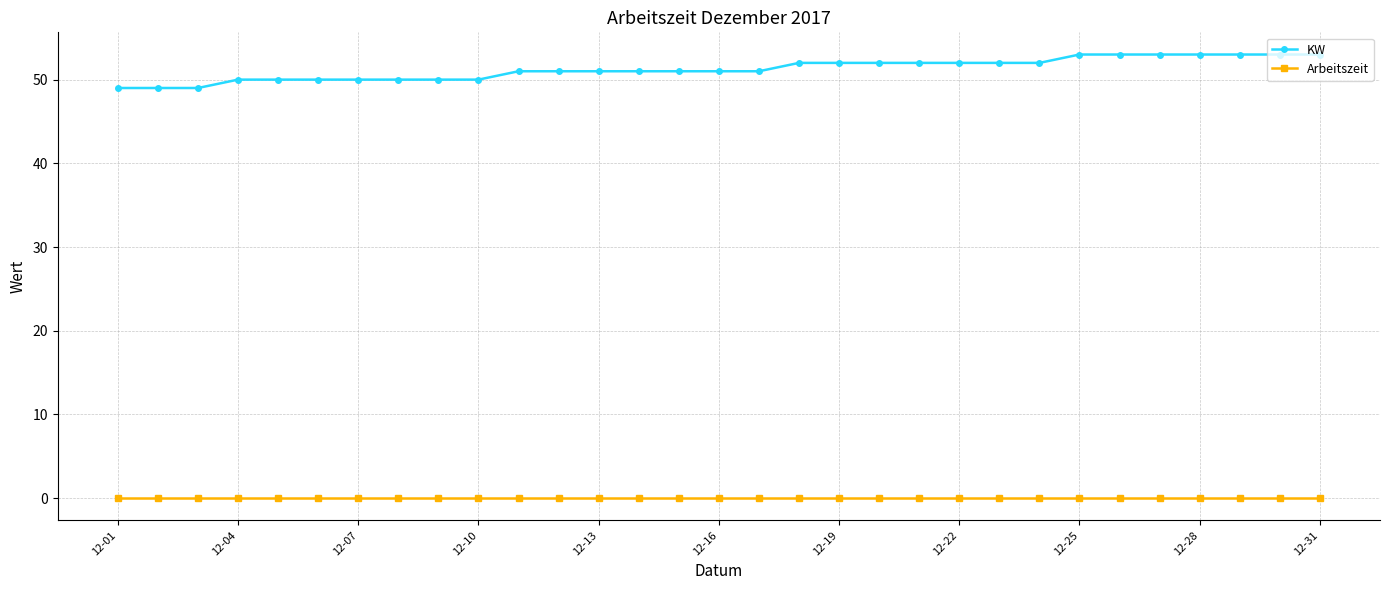

Rank the series by their maximum value, from highest to lowest.

KW, Arbeitszeit